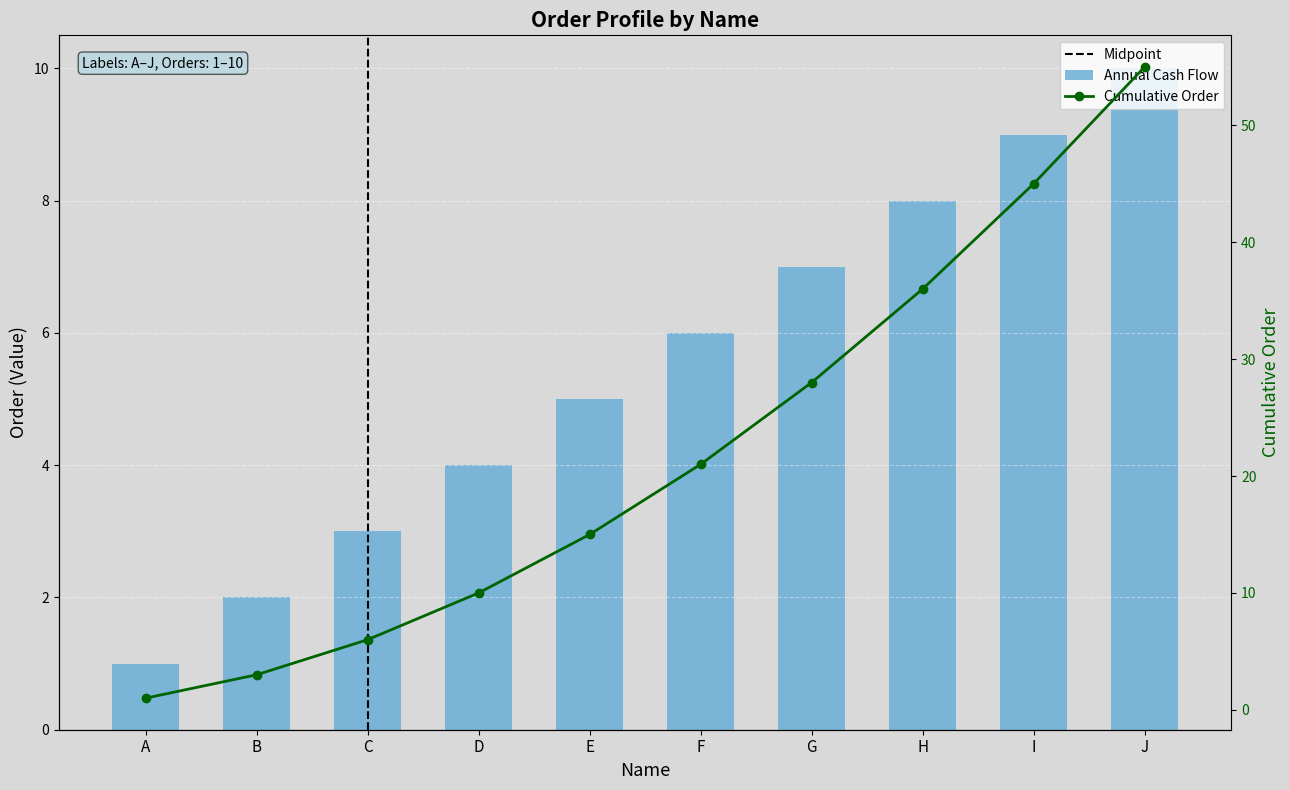

Does the chart contain any negative values?

No